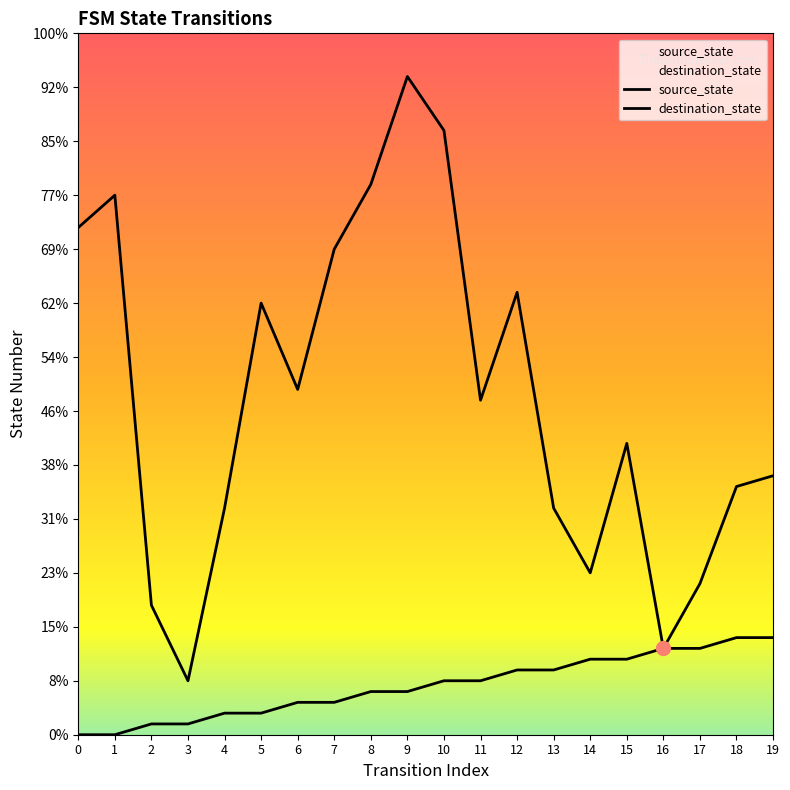

Rank the series by their maximum value, from highest to lowest.

destination_state, source_state